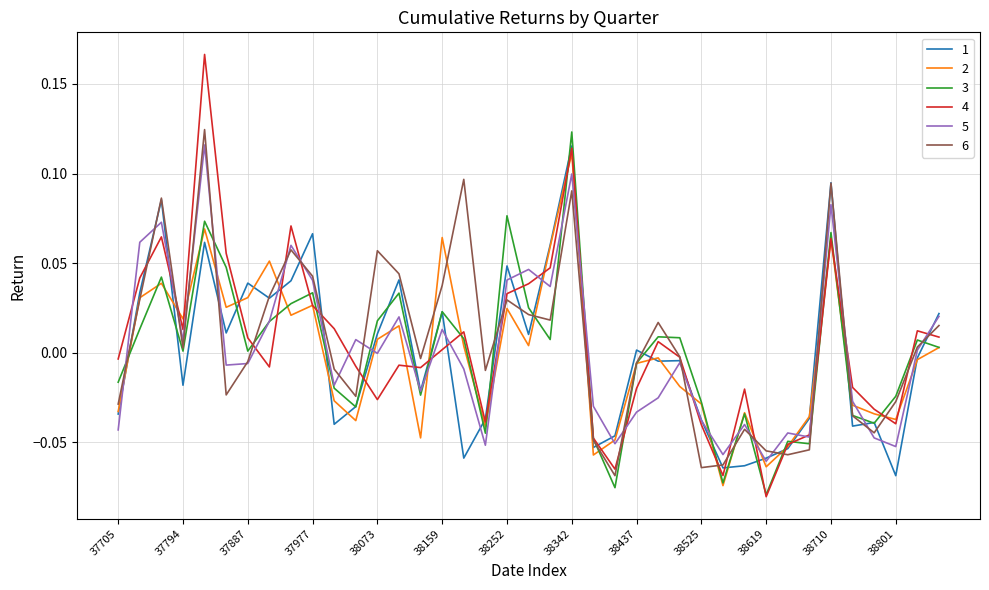

Which series has the widest spread of values?

4